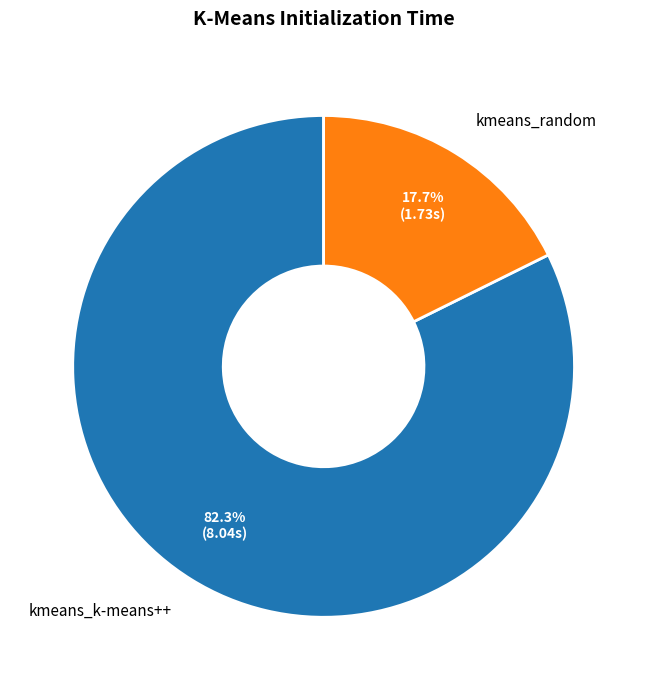

To the nearest percent, what is the average slice percentage?

50%